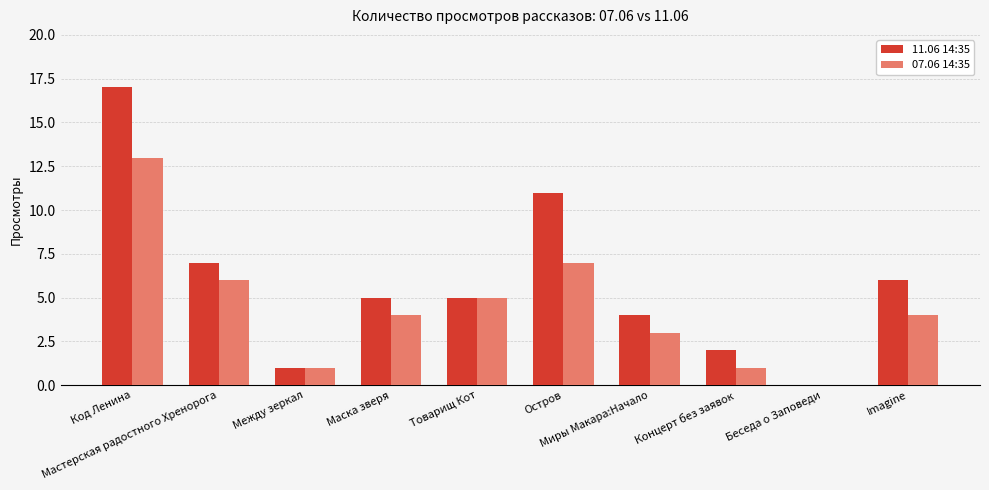

What is the maximum value shown in the chart?

17